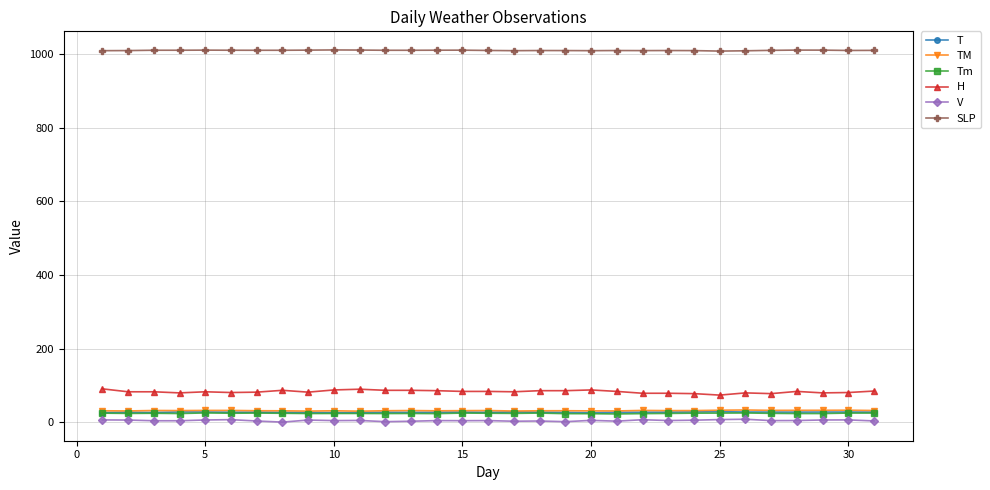

Which series has the largest range (max minus min)?

H